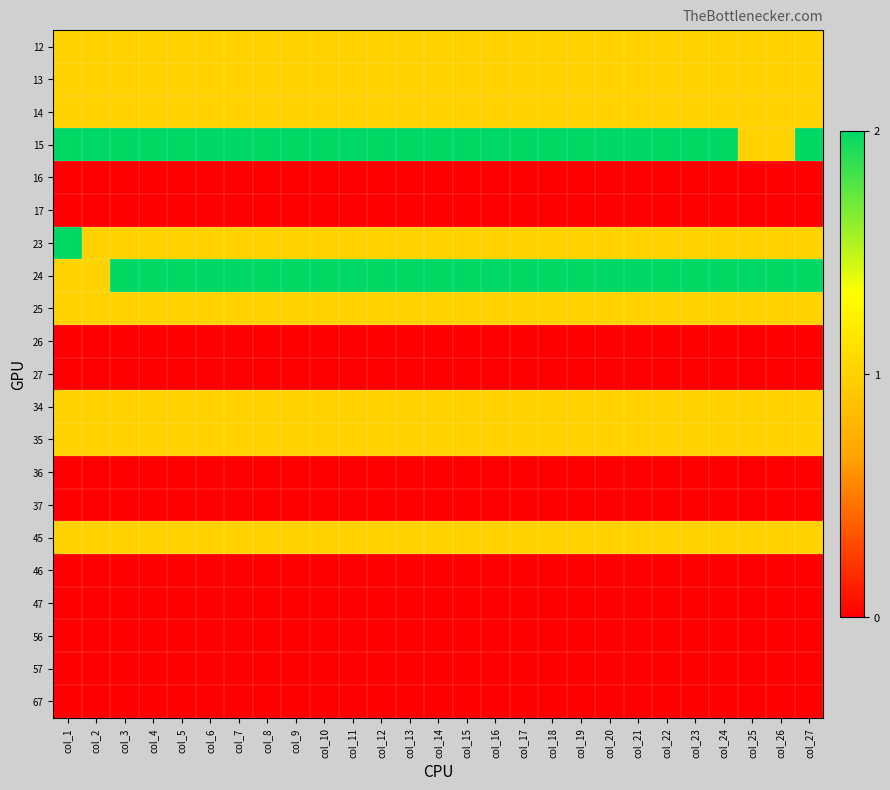

At which category is the sum across all series the highest?

col_1